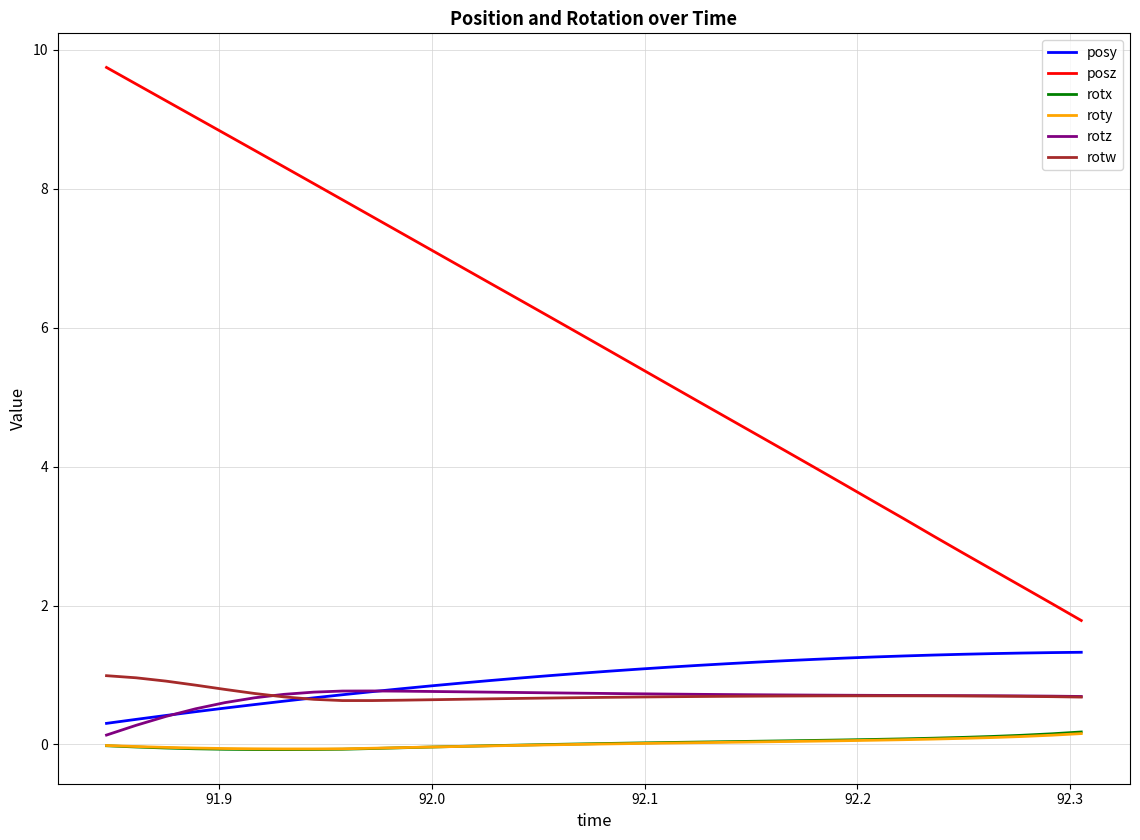

True or false: rotx and rotw cross at least once.

False